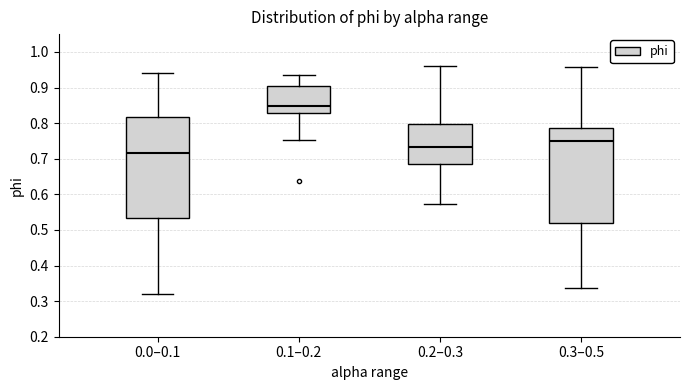

Which box's median line is the highest?

0.1–0.2